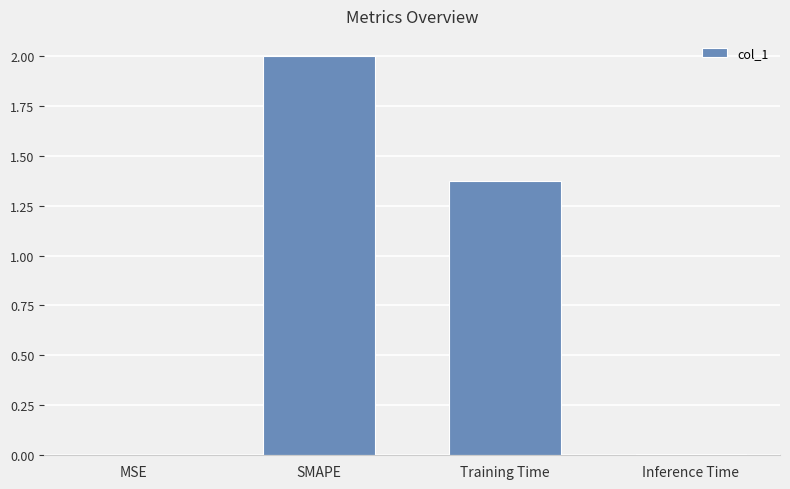

At which label is the value closest to 1?

Training Time